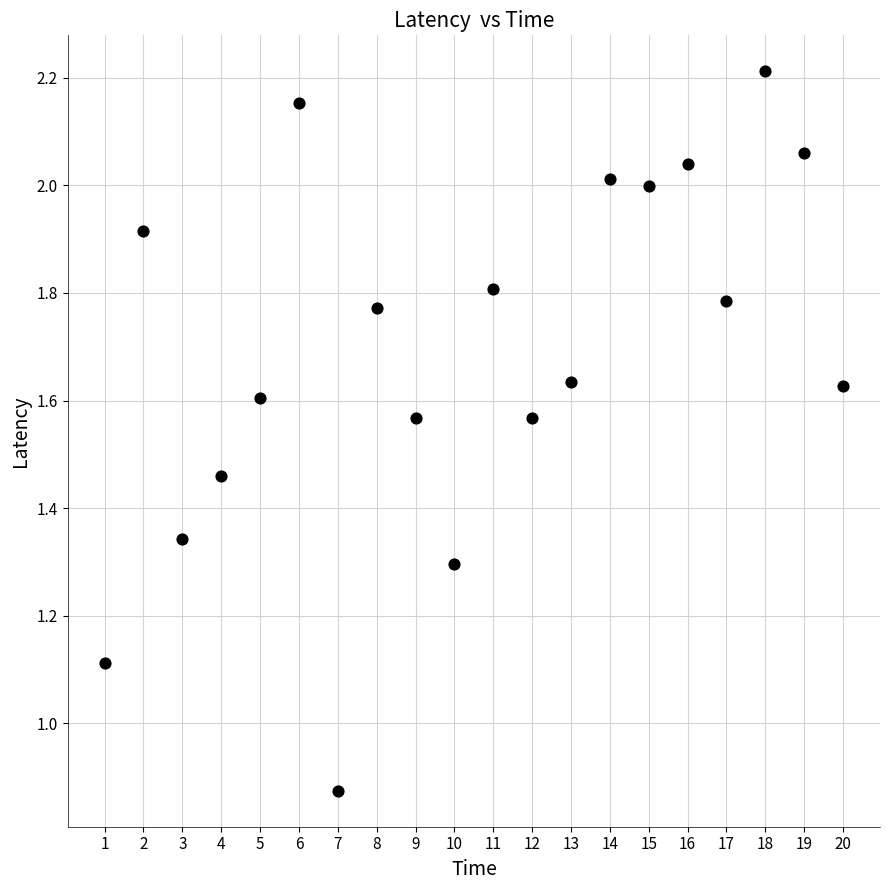

What is the range of X values (max minus min)?

19.0